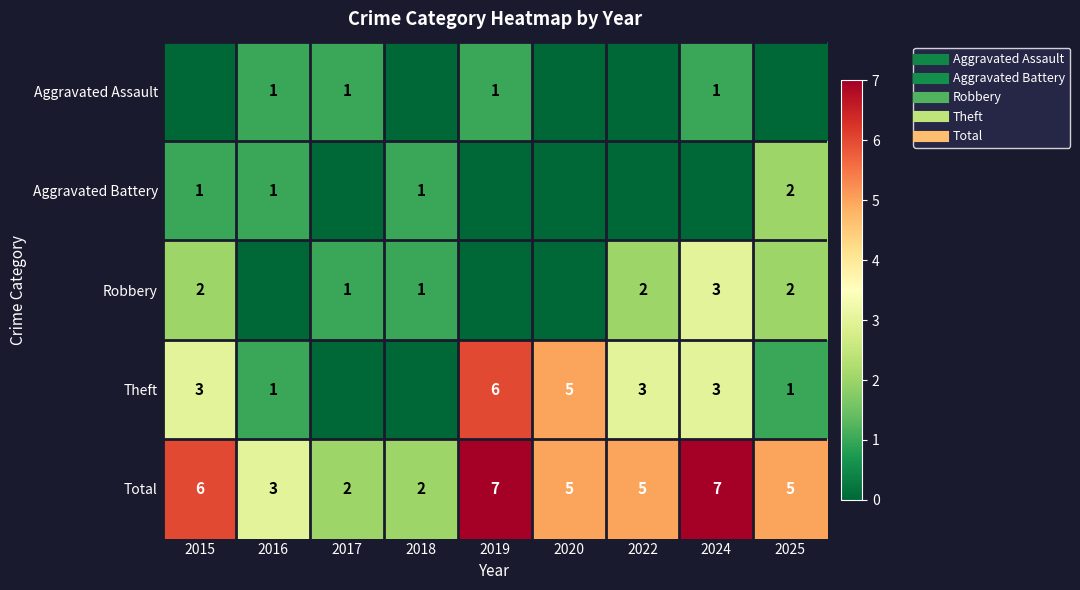

True or false: Theft has a value of 1 at 2025.

True